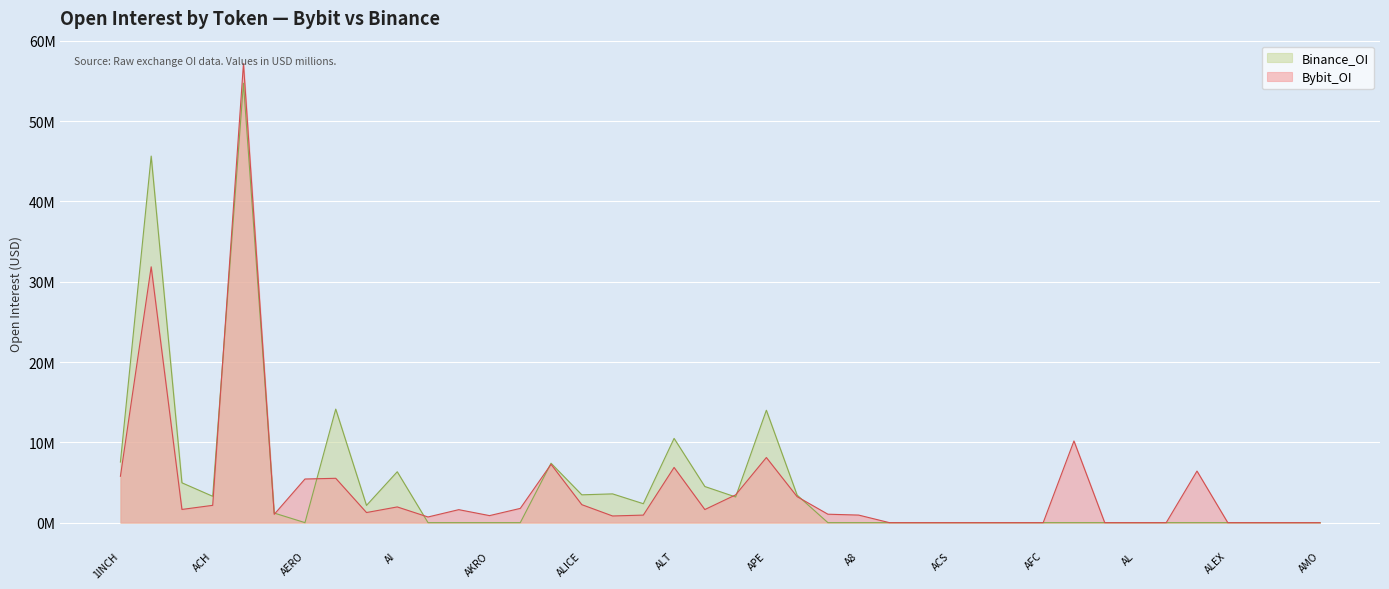

What position from the right is AAVE?

39